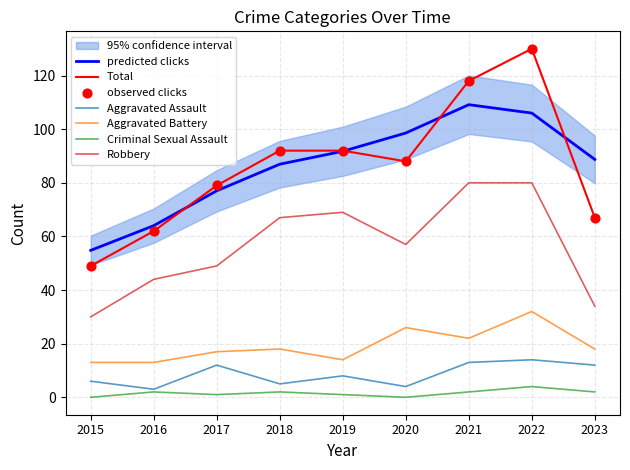

Is the value of Criminal Sexual Assault at 2022 greater than the value of Total at 2020?

No